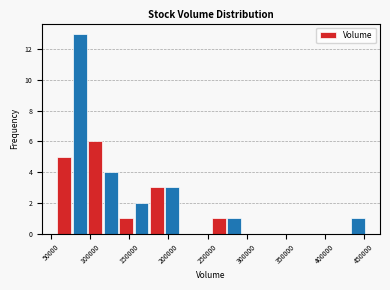

Around what value on the x-axis is the tallest bar? Give the approximate position of its centre, as read against the axis.

85000